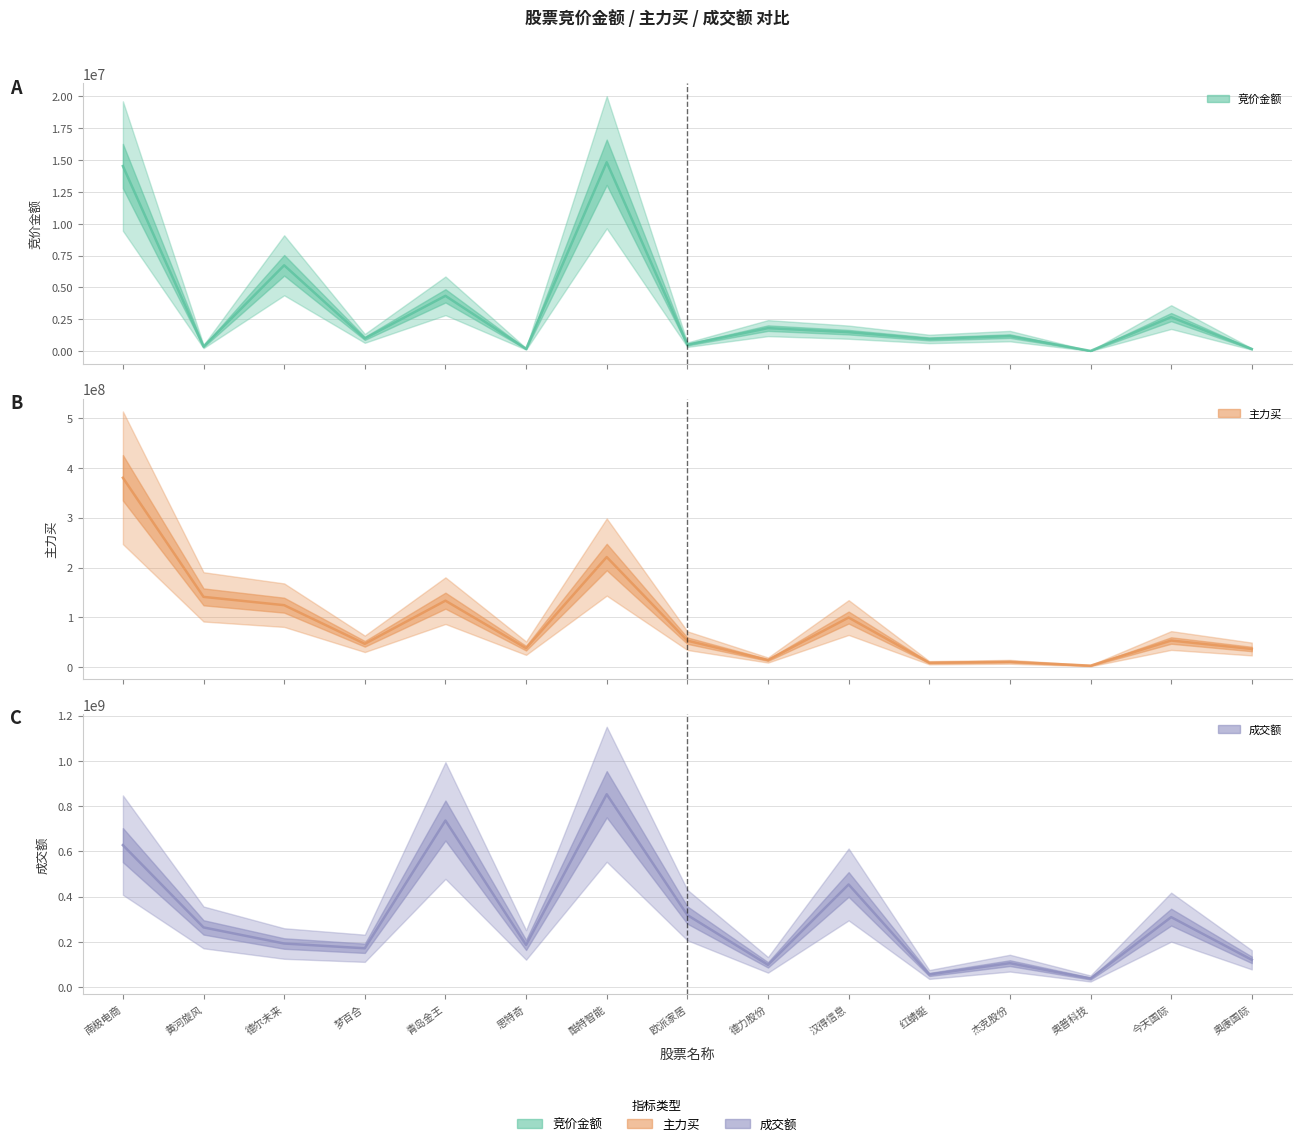

At which label is 主力买 closest to 191740354?

酷特智能